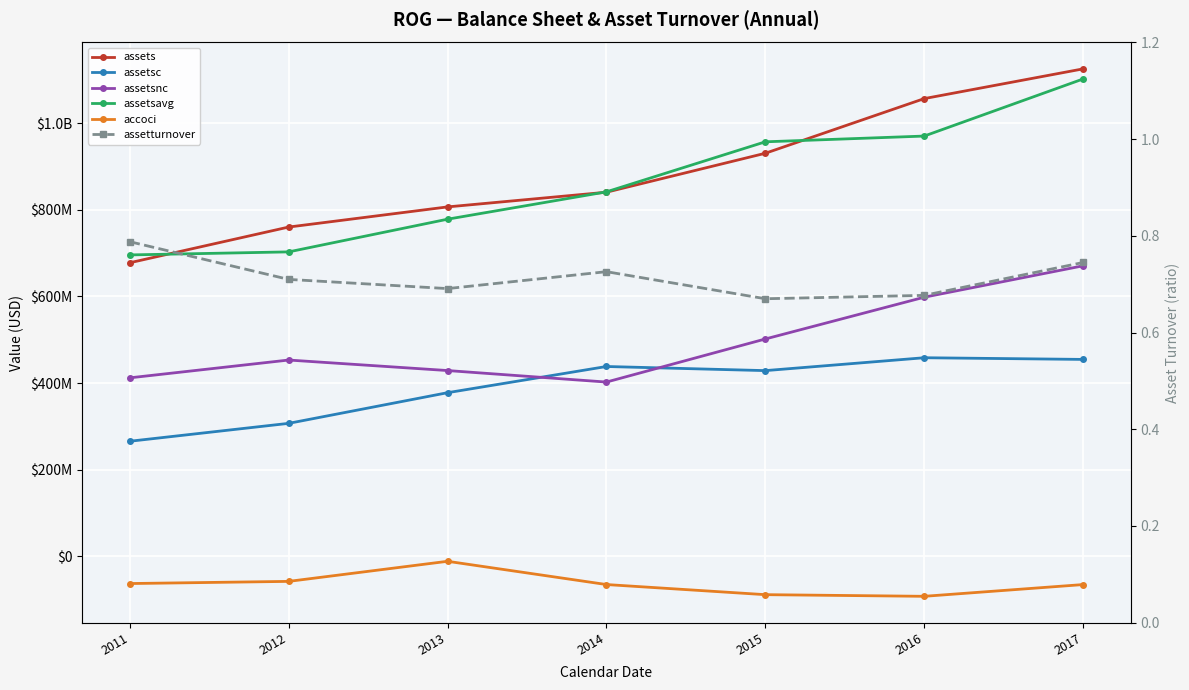

What value does the assetsc series have at 2013?

377707000.0